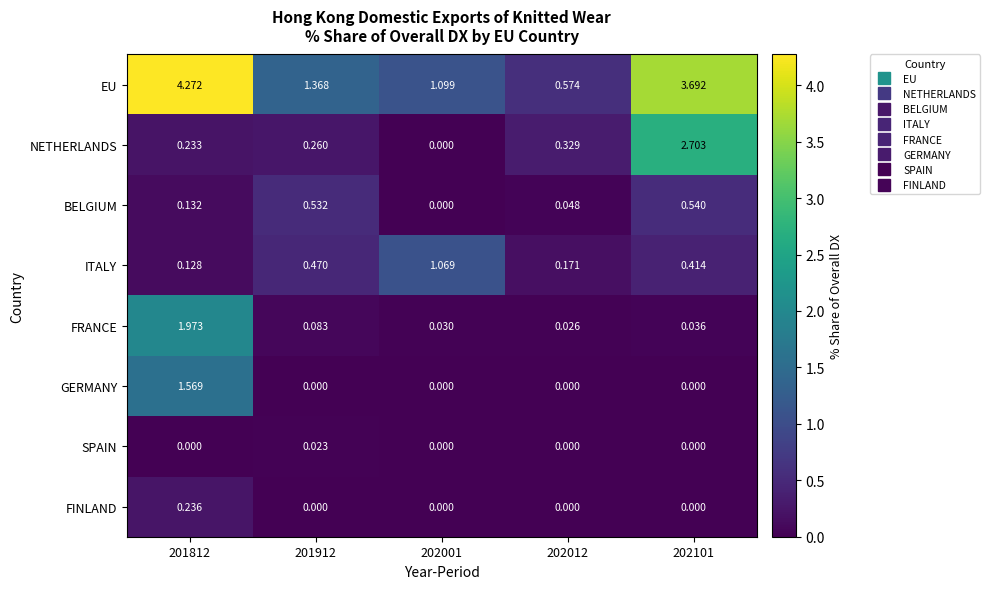

Which series has the largest total across all categories?

EU